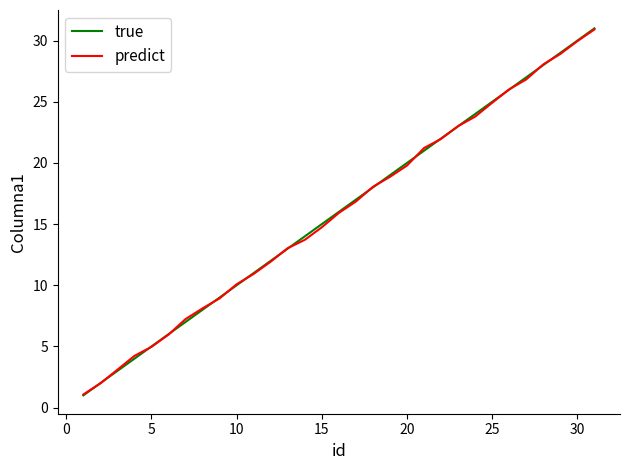

Which series has the largest range (max minus min)?

true